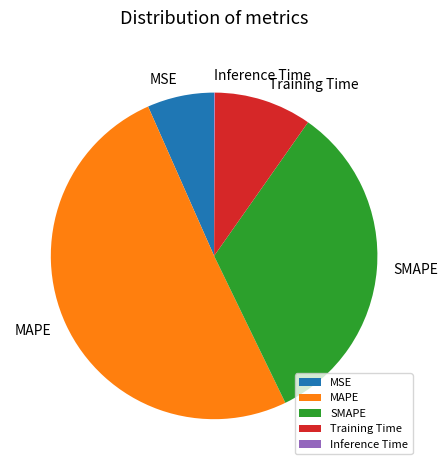

True or false: Training Time accounts for 10% of the total.

True